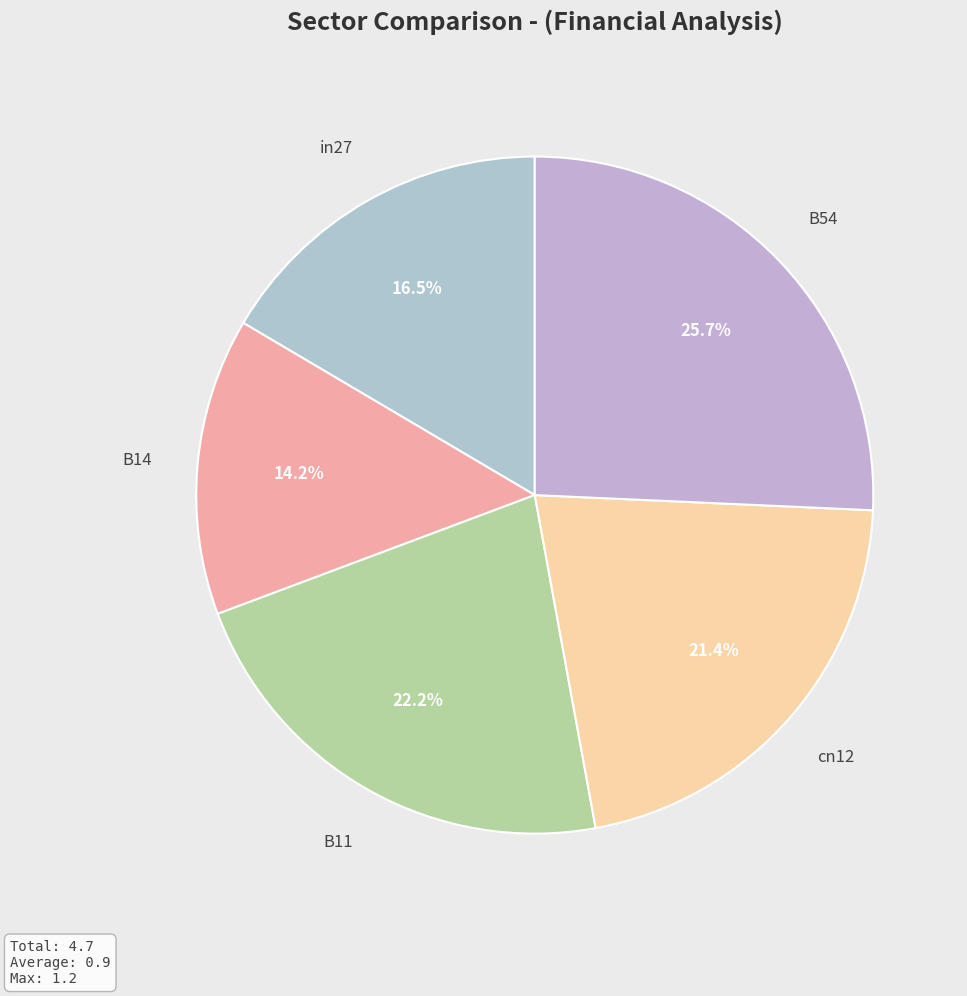

Between B54 and B14, which is larger?

B54